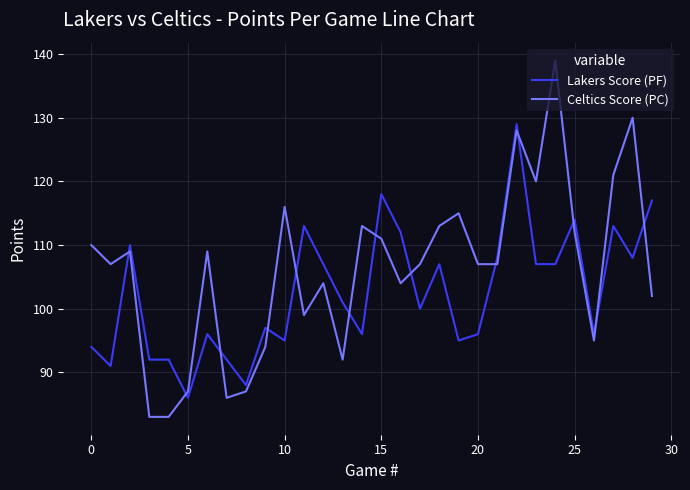

List the series in order of their overall mean, lowest first.

Lakers Score (PF), Celtics Score (PC)